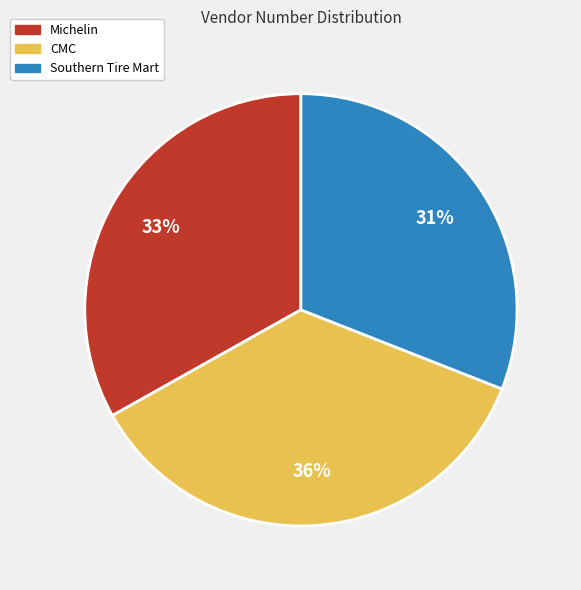

Do Michelin and CMC together represent more than half of the pie?

Yes